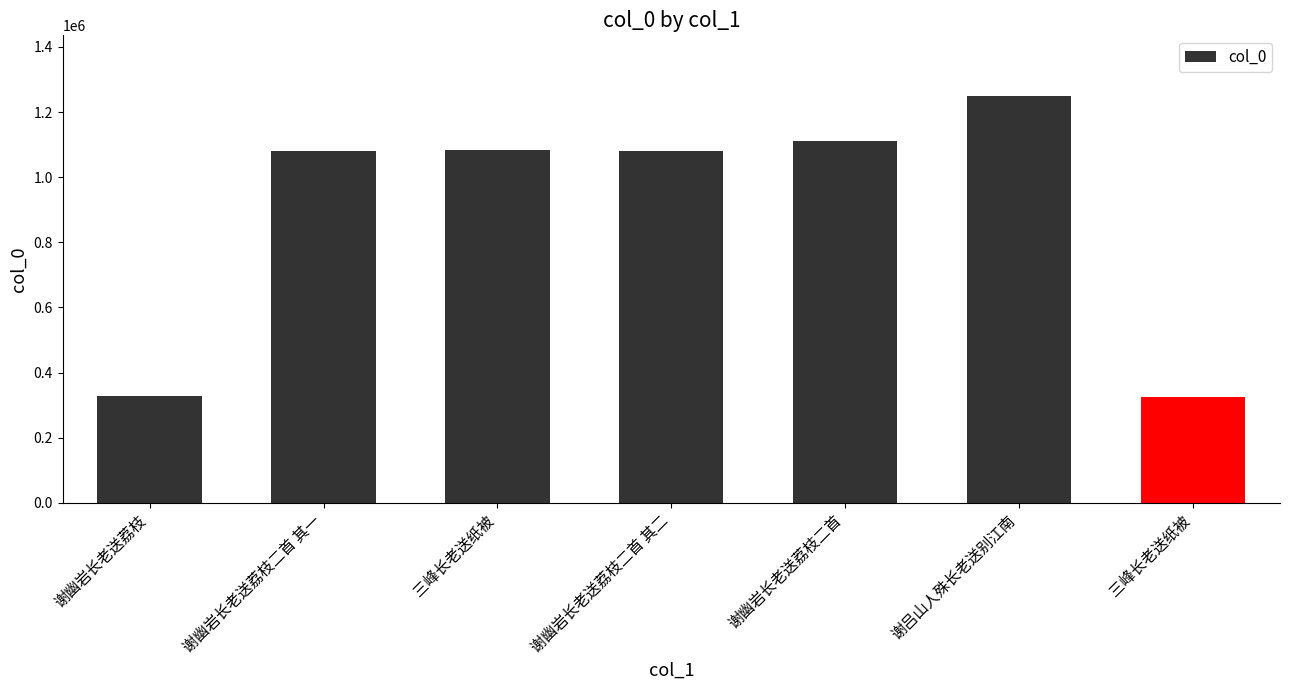

What is the average value?

893883